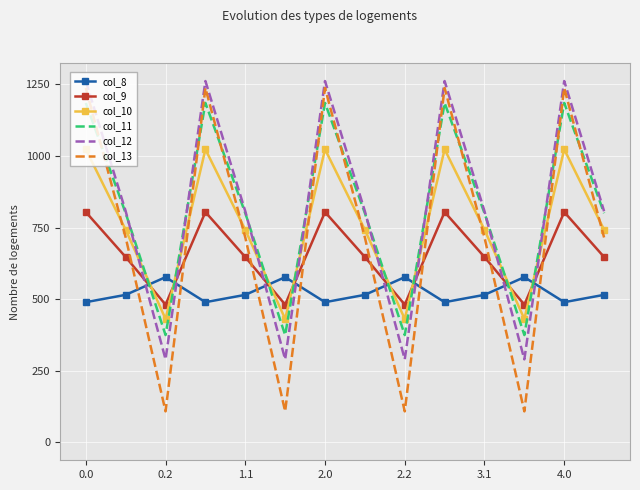

Which series has the widest spread of values?

col_13